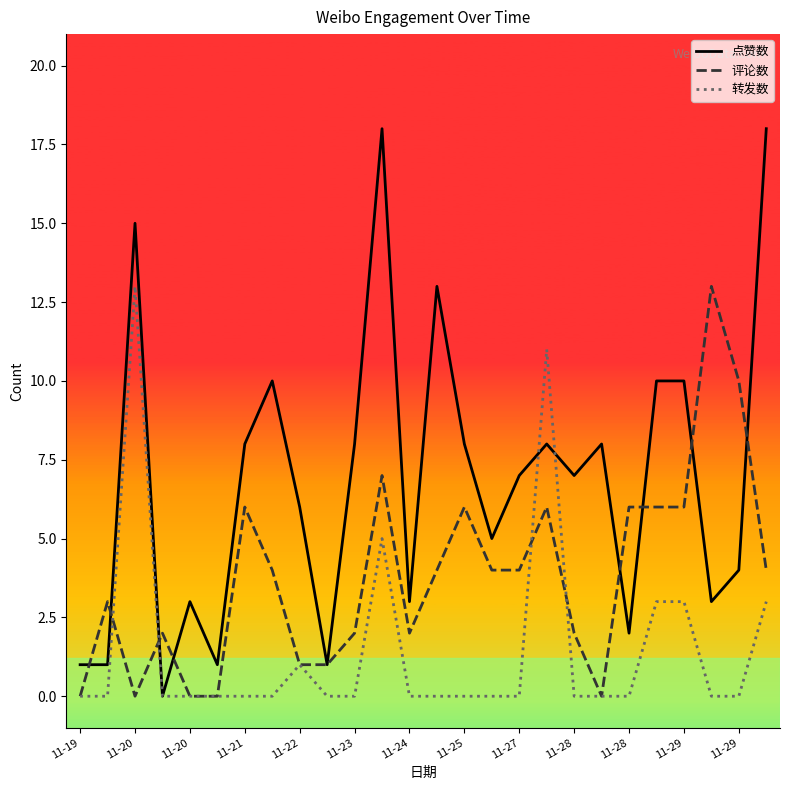

List the series in order of their overall mean, lowest first.

转发数, 评论数, 点赞数